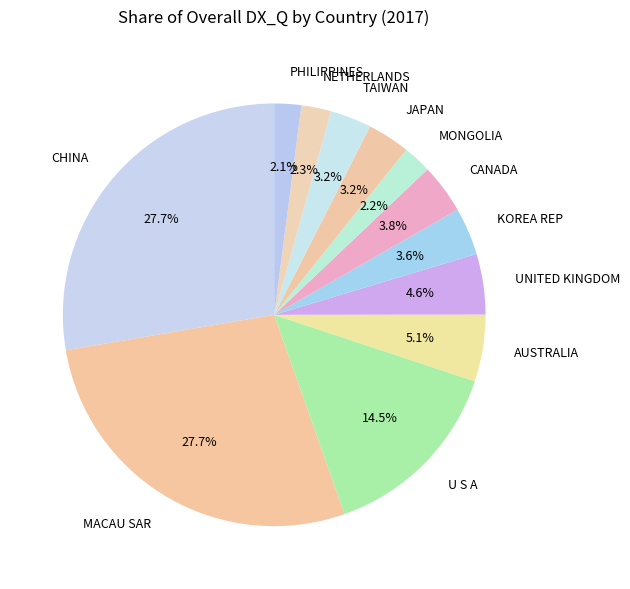

Is it true that MONGOLIA is 2% of the pie?

True